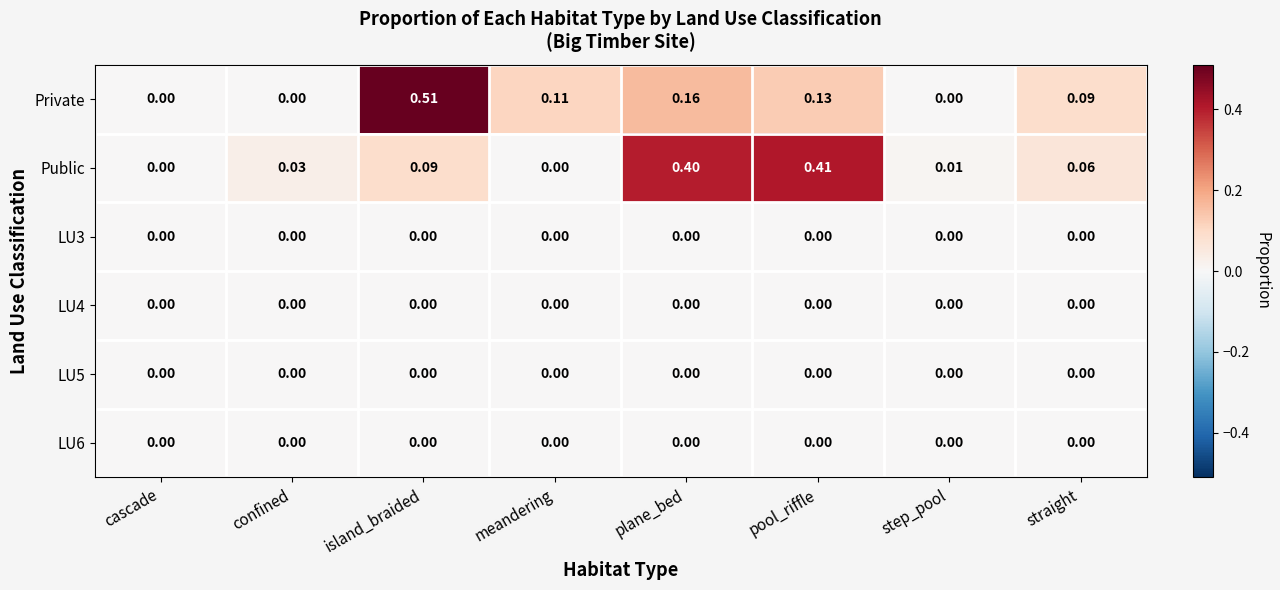

Which category has the highest value in the Private series?

island_braided